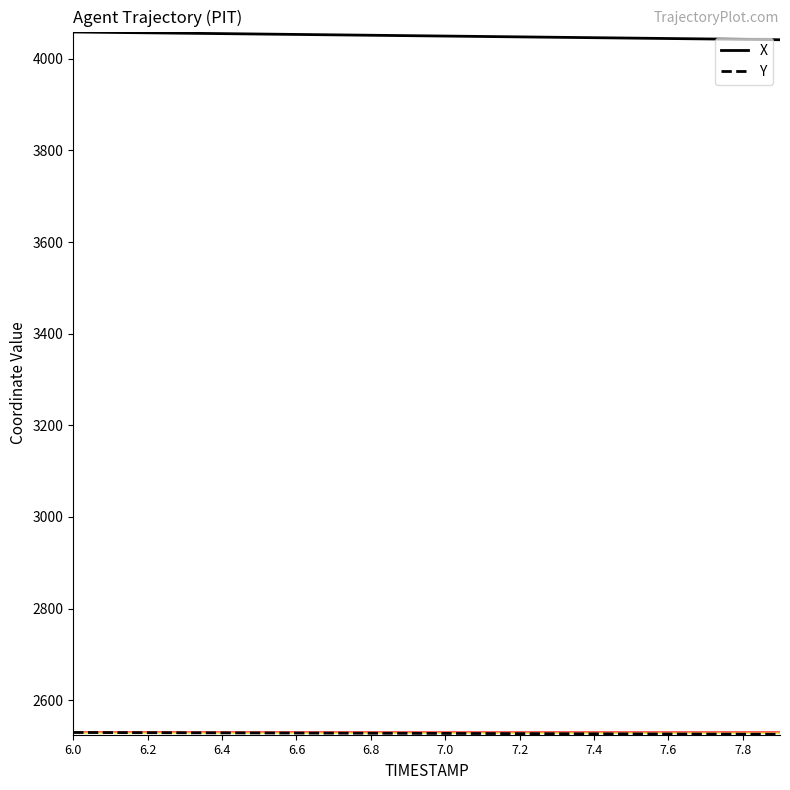

Rank the series by their average value, from lowest to highest.

Y, X